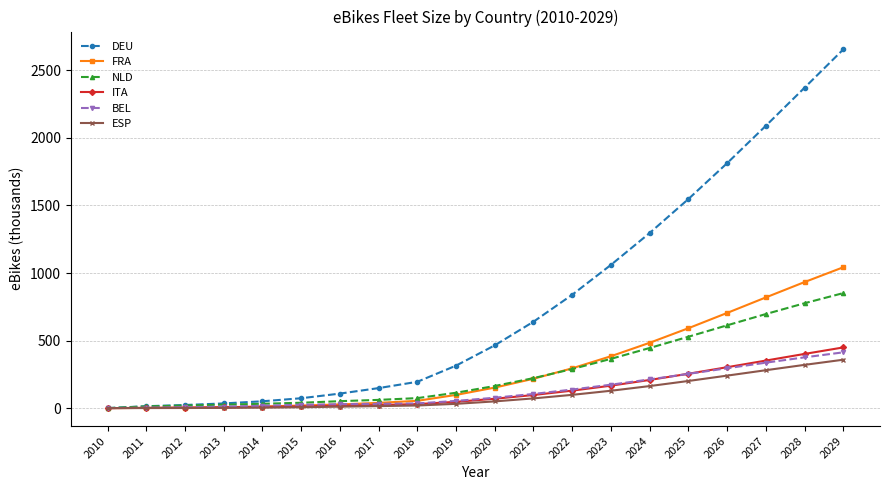

Is the value of ESP at 2017 greater than the value of DEU at 2021?

No